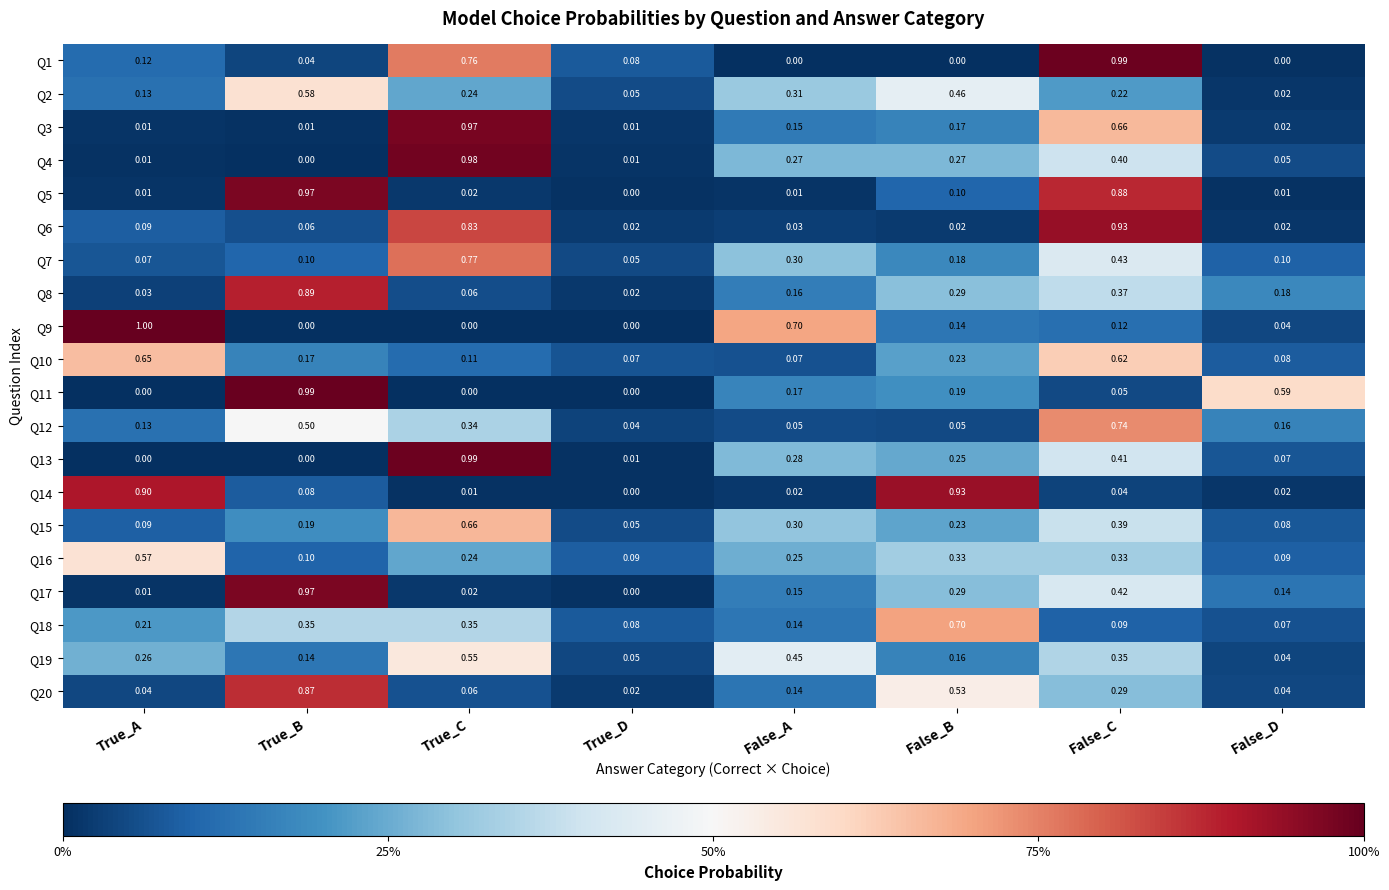

Which category has the highest value in the Q17 series?

True_B